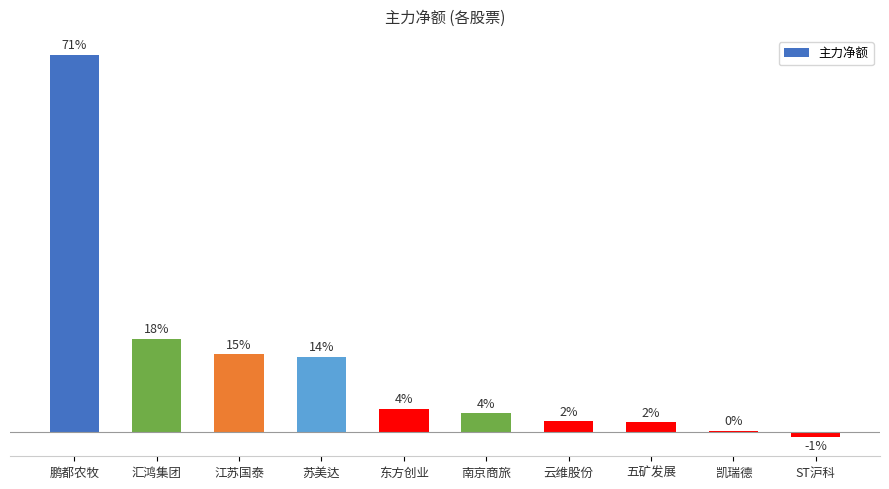

How many bars are there in total?

10